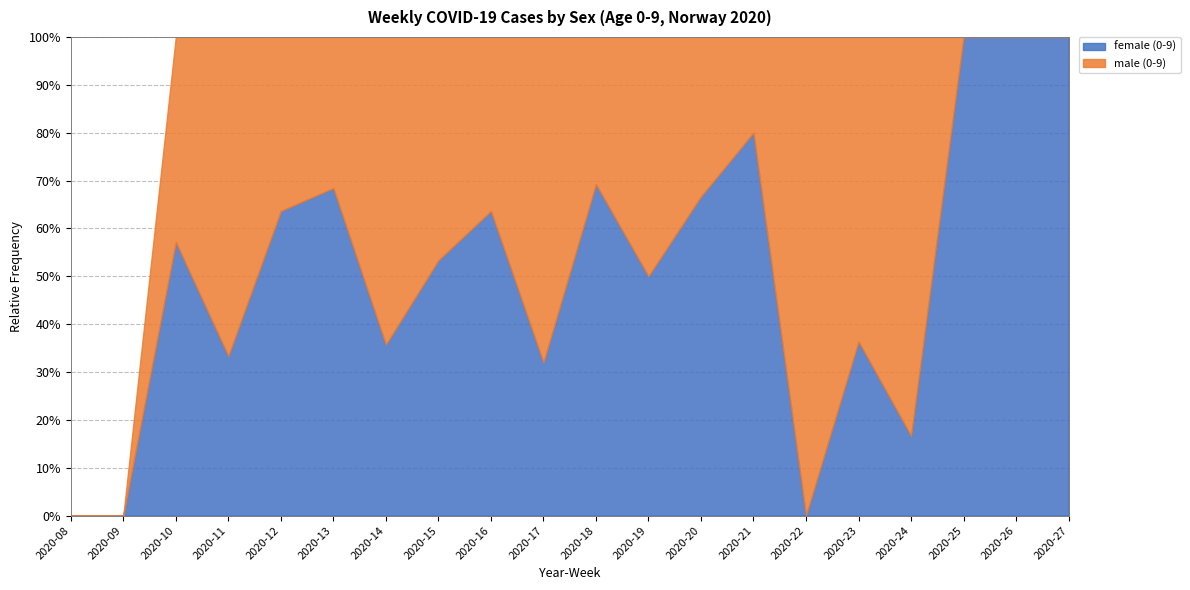

Rank the series at 2020-12 from lowest to highest value.

male (0-9), female (0-9)